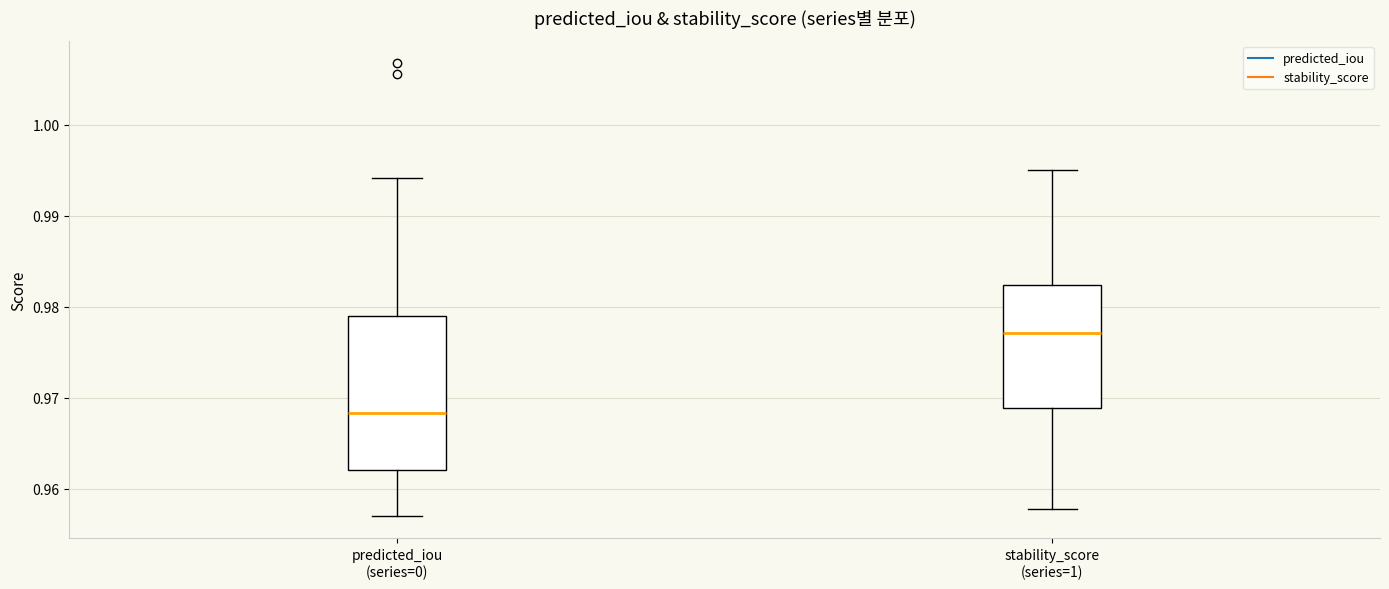

Which box has the lowest median line?

predicted_iou (series=0)